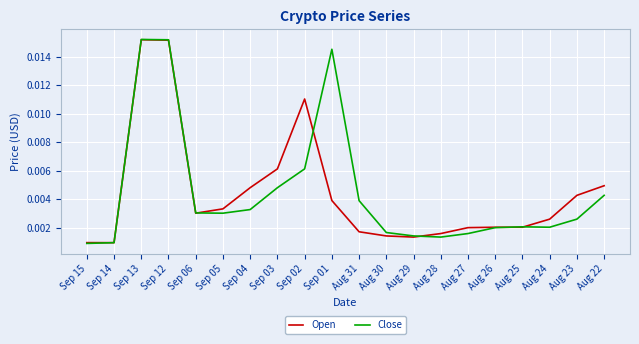

Between Sep 04 and Aug 30, which series saw the biggest shift?

Open